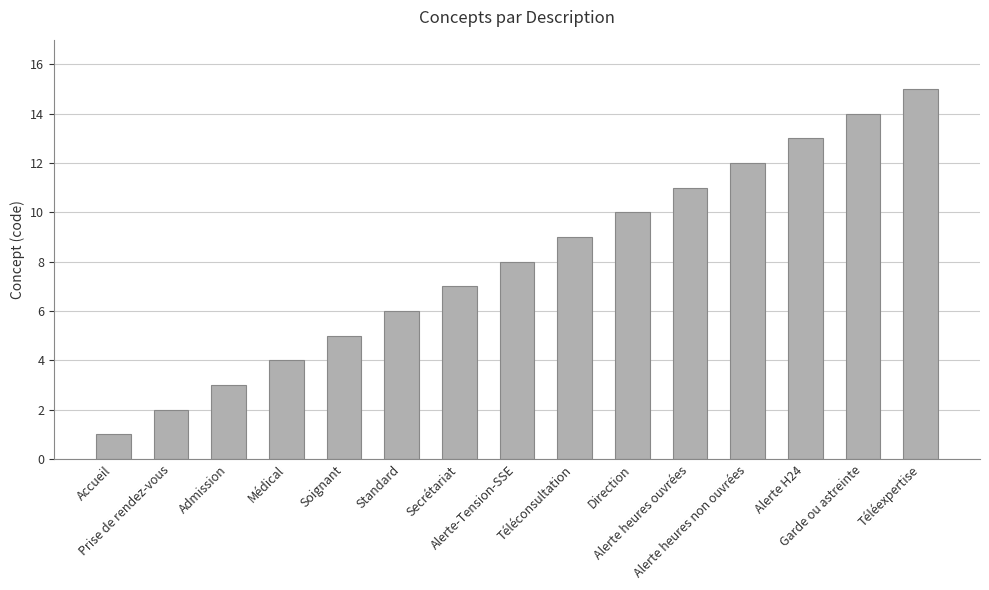

What is the maximum value shown in the chart?

15